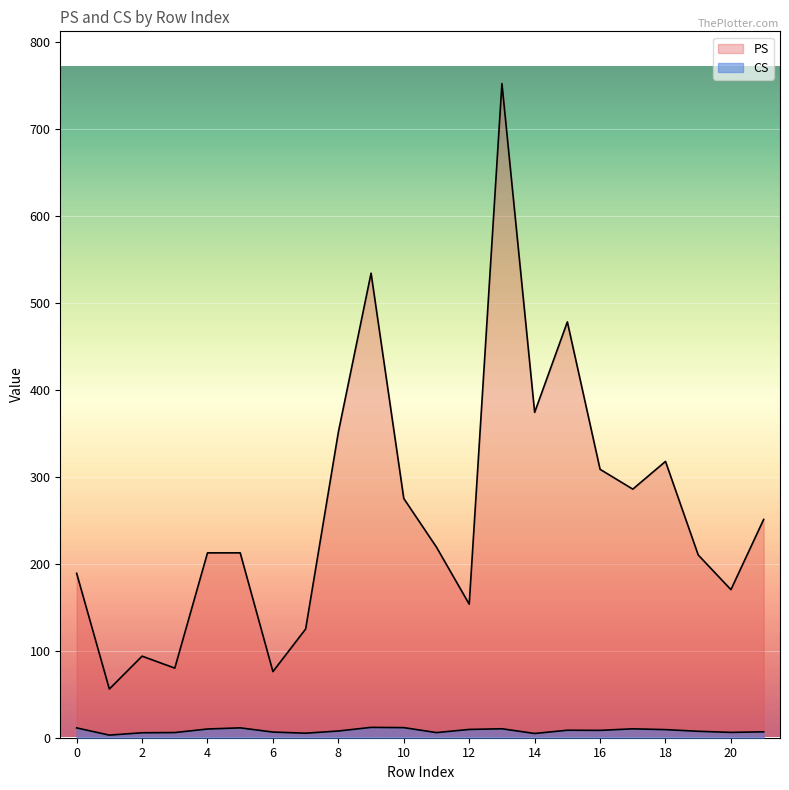

The value of PS at 0 is 432.2. True or false?

False